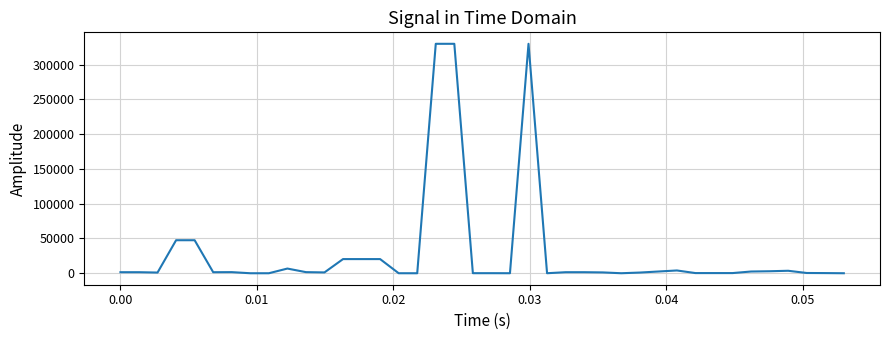

What is the difference between the maximum and minimum values?

330000